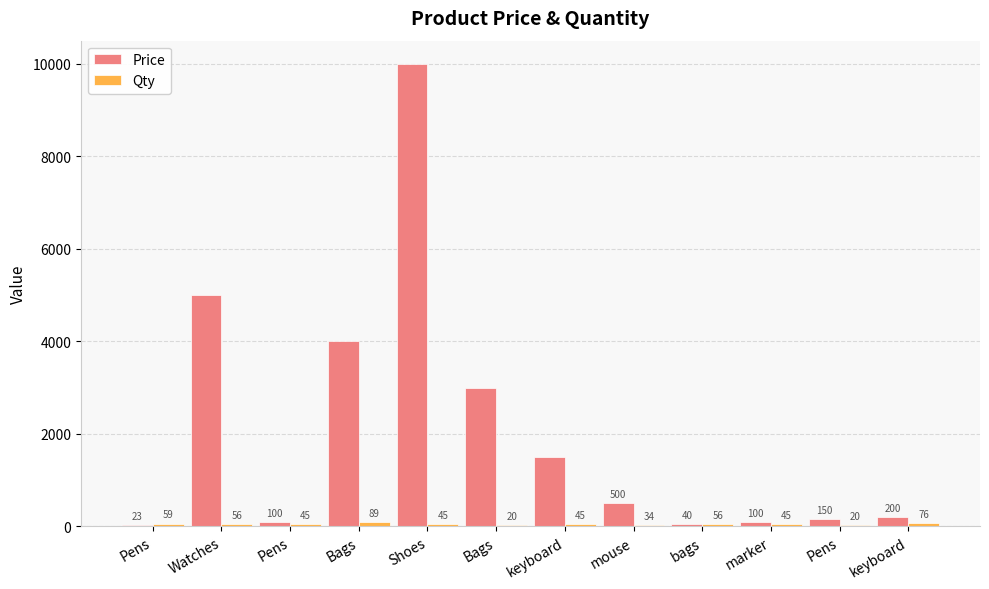

Is the value of Qty at keyboard greater than the value of Price at Pens?

Yes